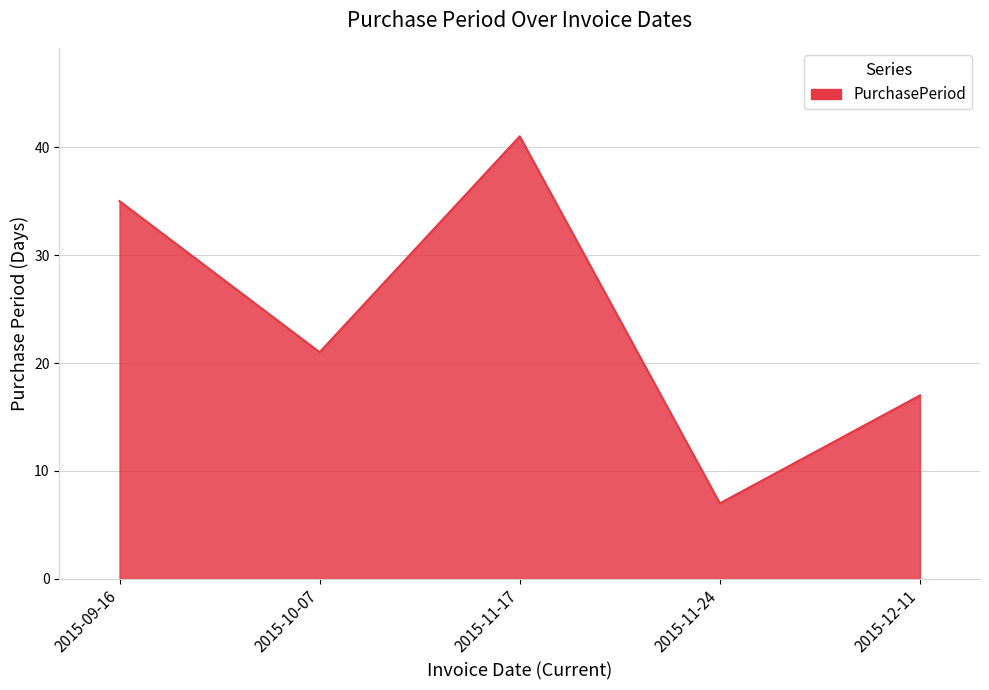

Does the chart display data point markers on the line(s)?

No